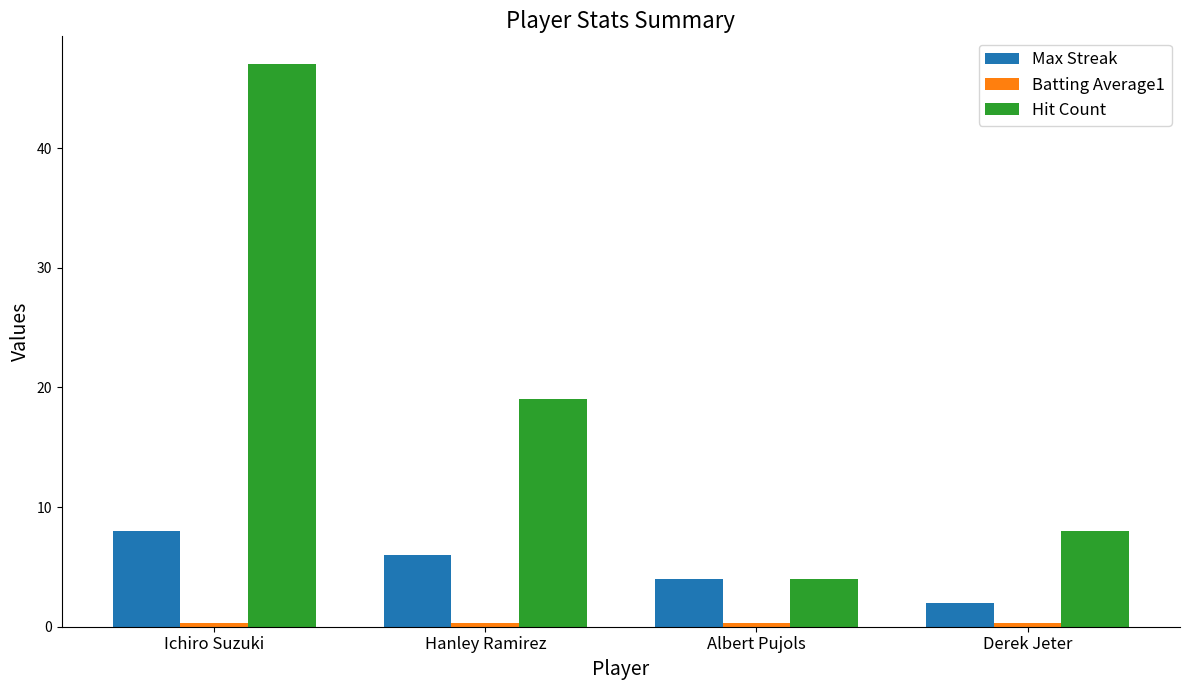

Which series changed the most between Hanley Ramirez and Derek Jeter?

Hit Count